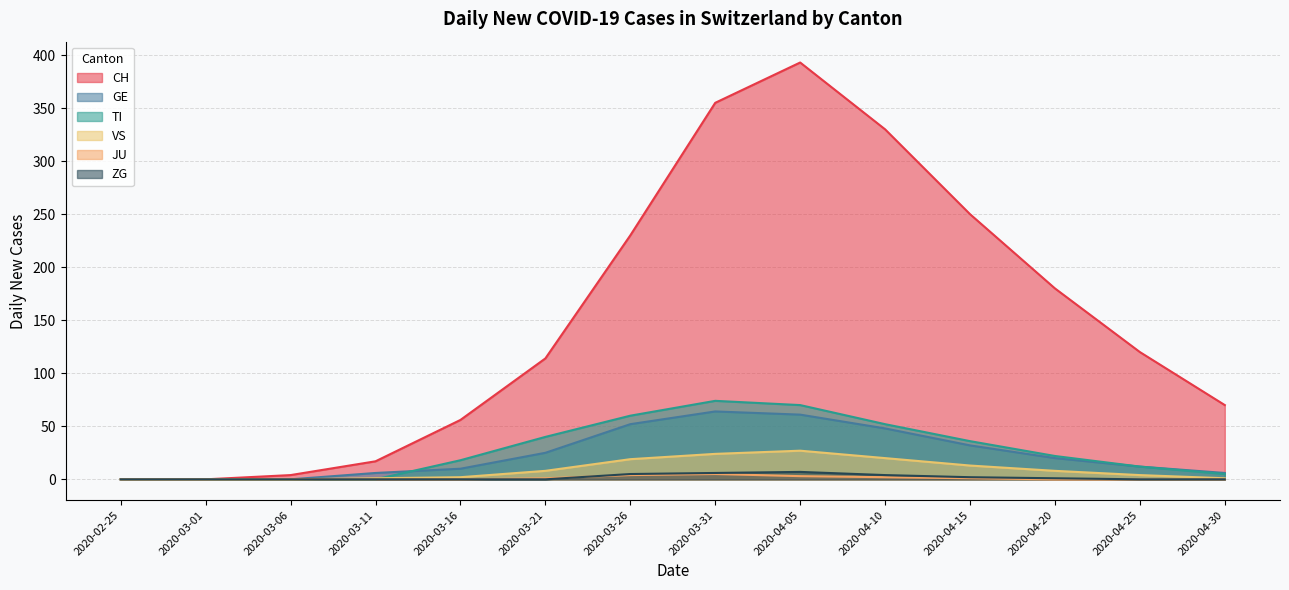

Which series has the widest spread of values?

CH